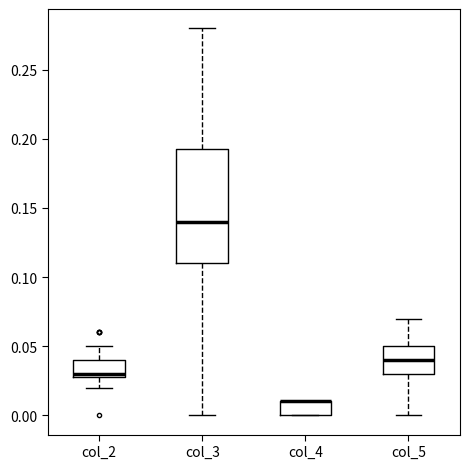

Reading left to right, transcribe this box plot: for each box, give where its median line is, the range the box spans, and where its two whiskers end, as read against the y-axis. The values are not printed on the chart, so give them approximately, as read against the axis.

col_2: median 0.030 (just above the box's lower edge), box 0.030 to 0.040, whiskers 0.020 to 0.050
col_3: median 0.140, box 0.110 to 0.195, whiskers 0.000 to 0.280
col_4: median 0.010 (drawn on the box's upper edge), box 0.000 to 0.010, whiskers 0.000 to 0.010
col_5: median 0.040, box 0.030 to 0.050, whiskers 0.000 to 0.070